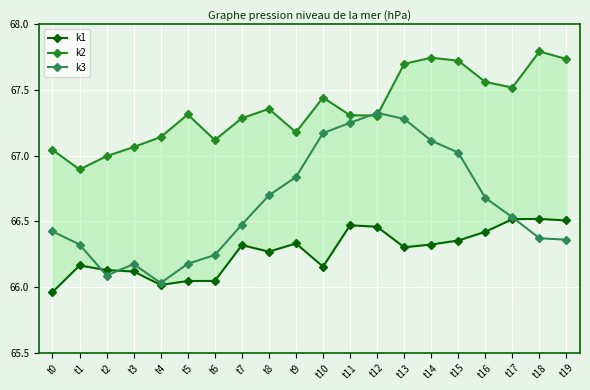

What is the difference between the maximum and second lowest values in the k2 series?

0.8